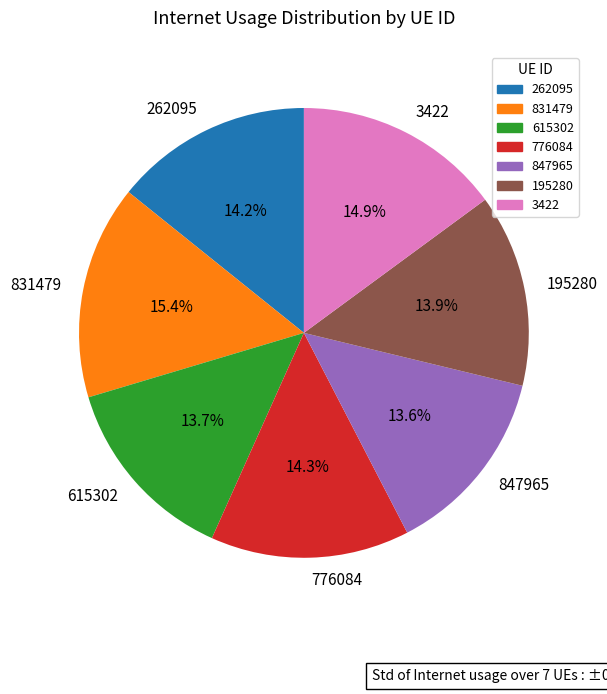

To the nearest percent, what is the difference between the 615302 and 776084 slice percentages?

1%